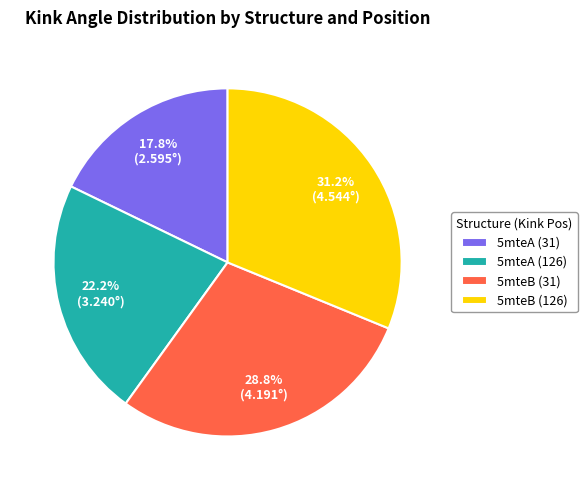

How many slices are in this pie chart?

4